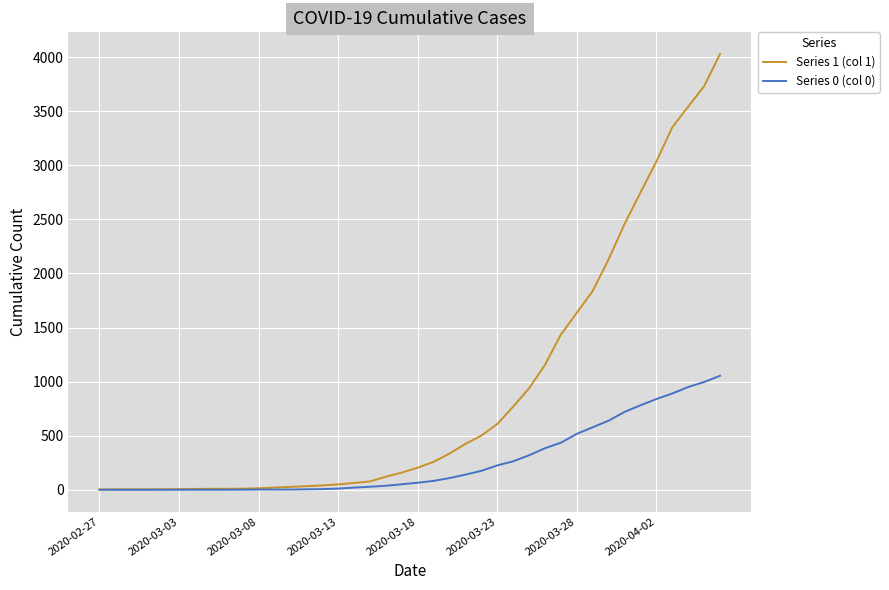

Which series has the widest spread of values?

Series 1 (col 1)